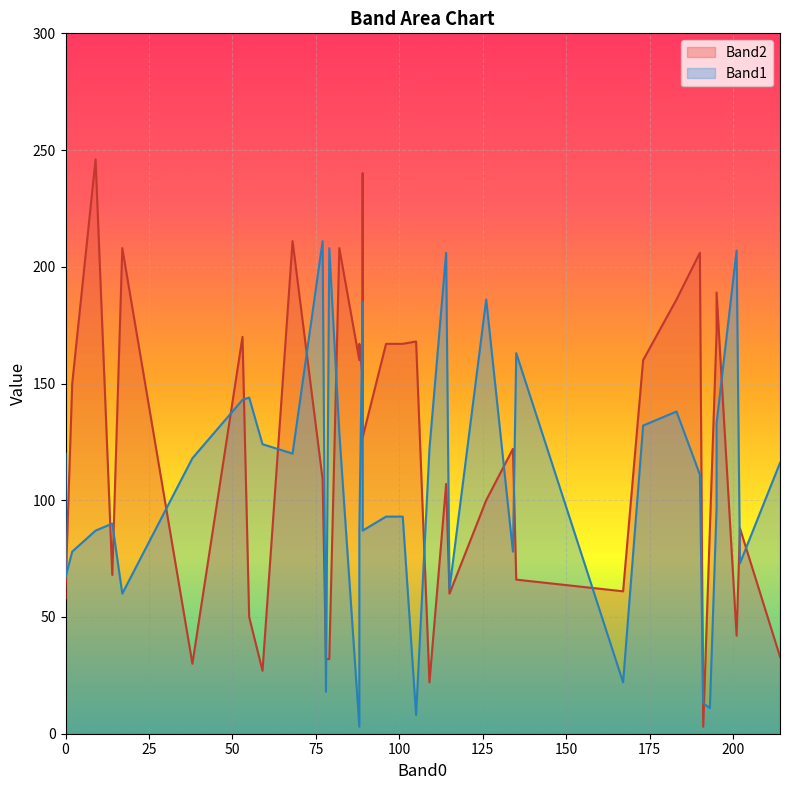

In Band1, how many points are higher than both neighbors (excluding endpoints)?

12